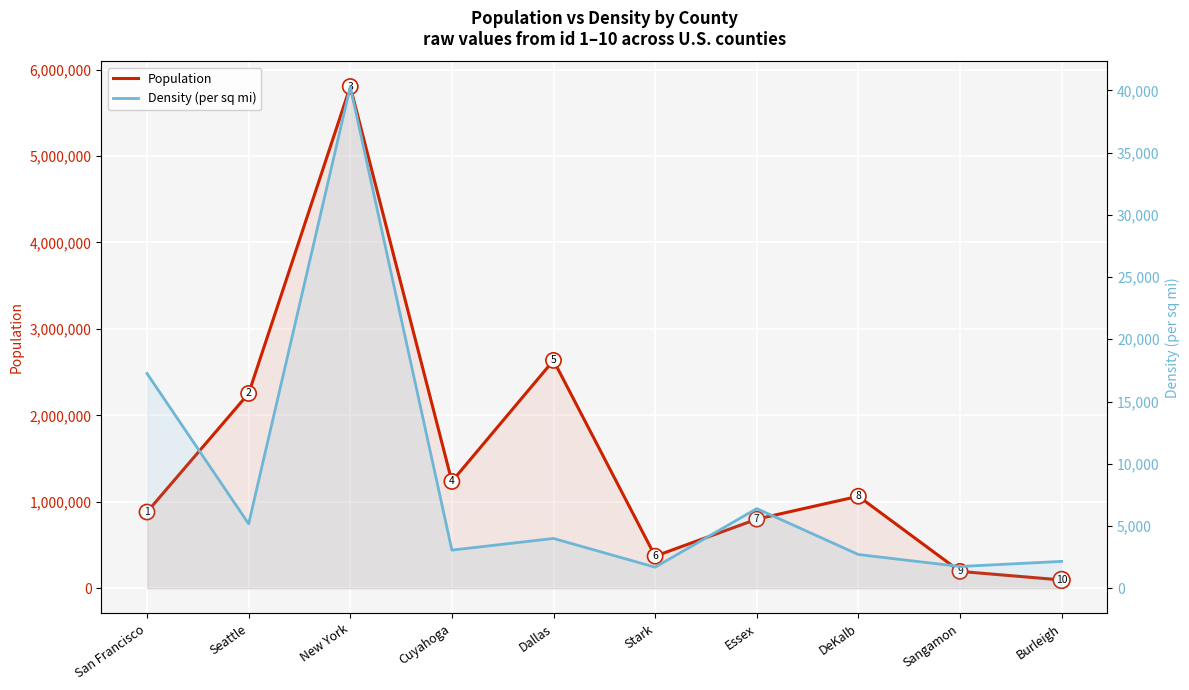

What is the minimum value for Population?

95626